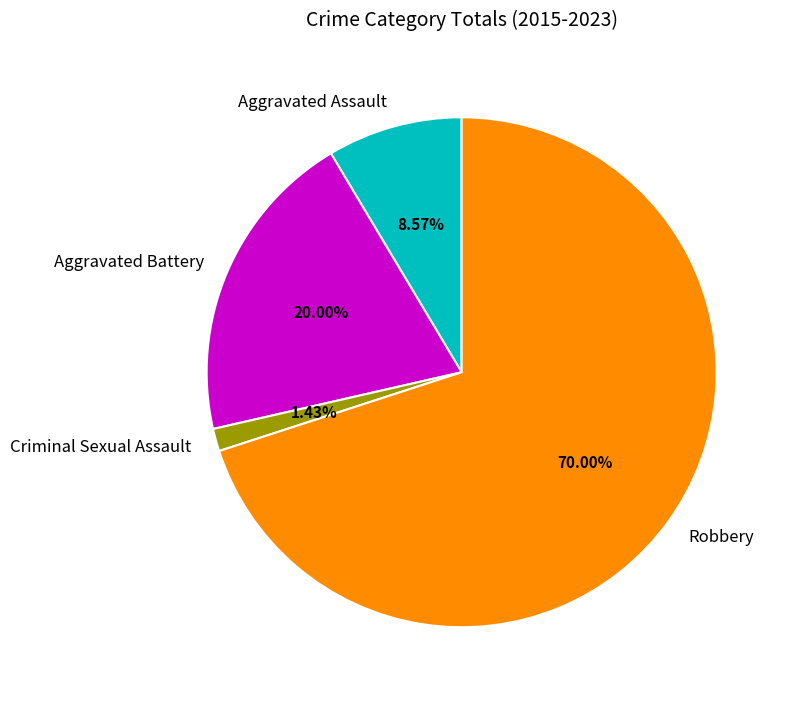

The Criminal Sexual Assault slice represents 11% of the pie. True or false?

False